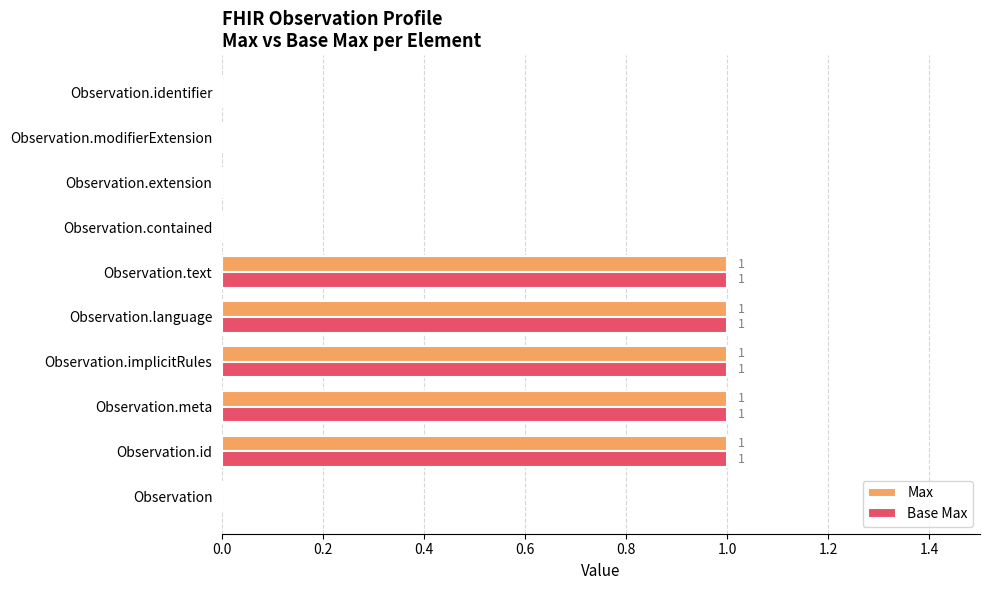

How many Max values are between 0 and 1?

10